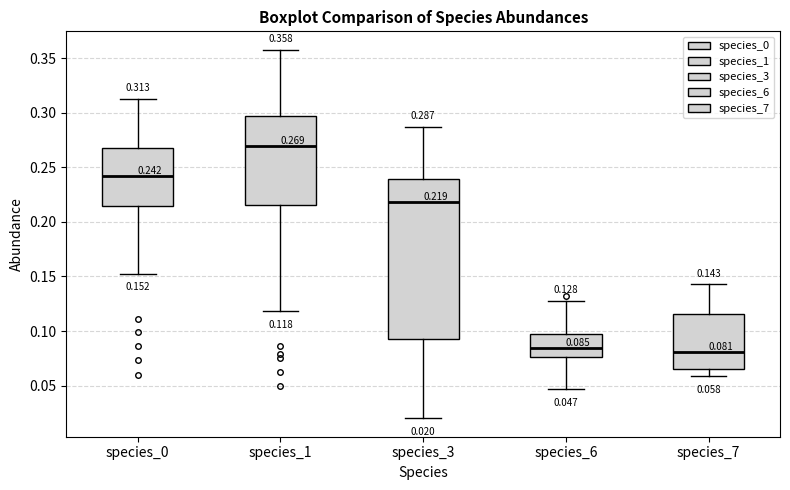

Comparing the boxes themselves (not the whiskers), which one is the tallest?

species_3